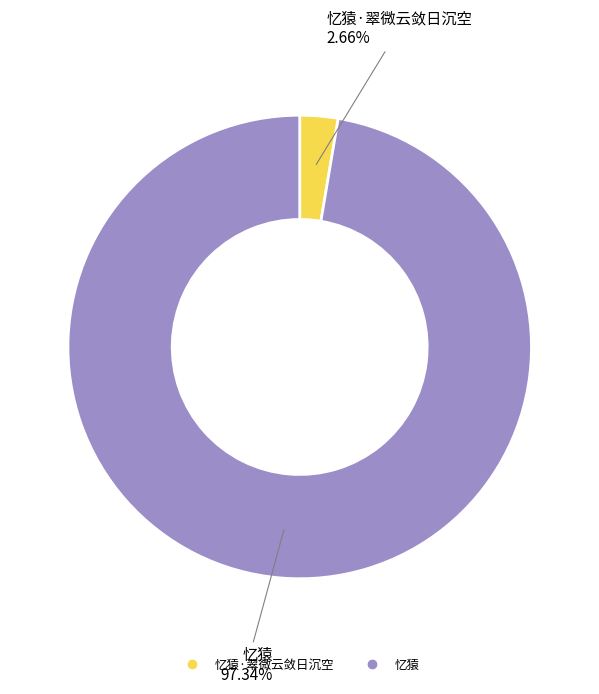

Is there any slice that represents more than half of the pie?

Yes